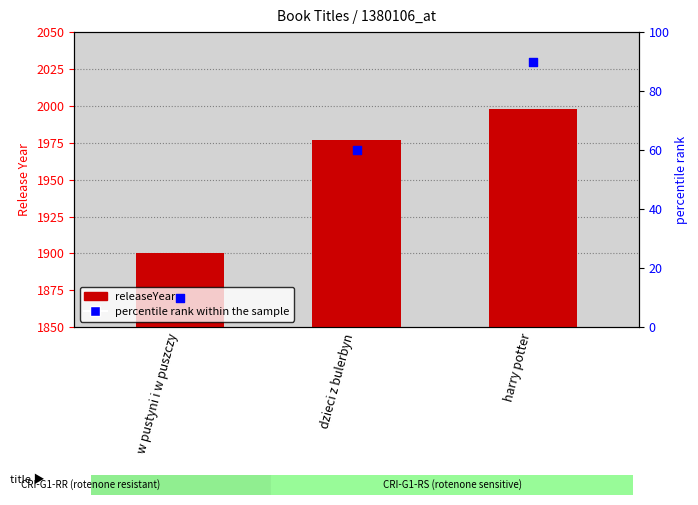

Which series reaches the minimum Y coordinate?

percentile rank within the sample